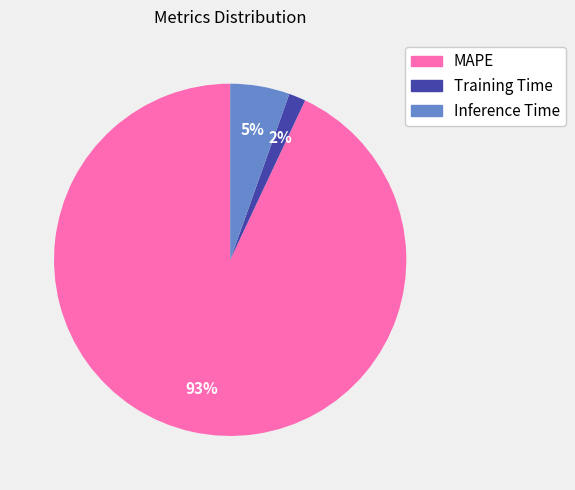

To the nearest percent, what is the difference between the Training Time and MAPE slice percentages?

91%